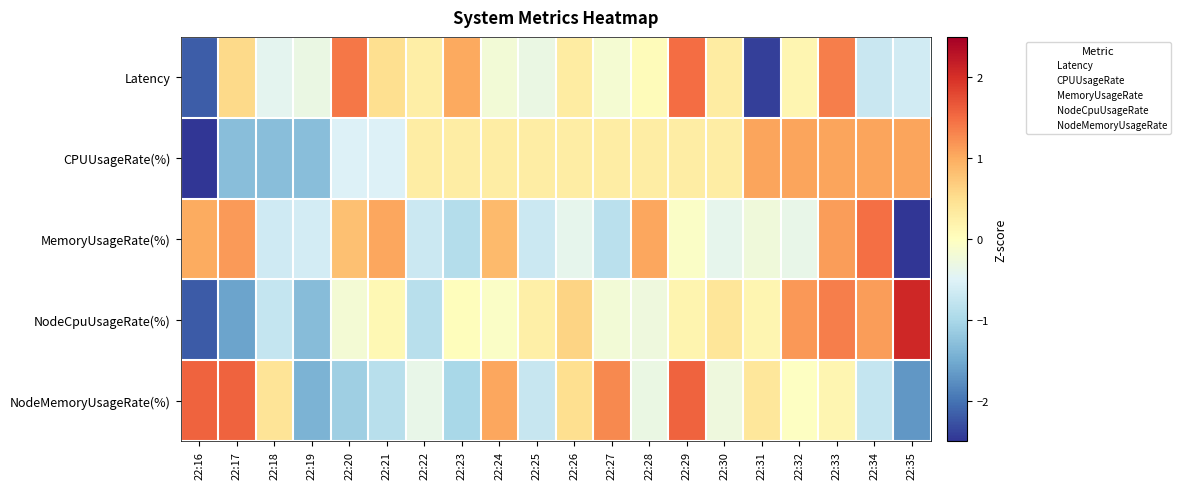

How many series are shown in this chart?

5